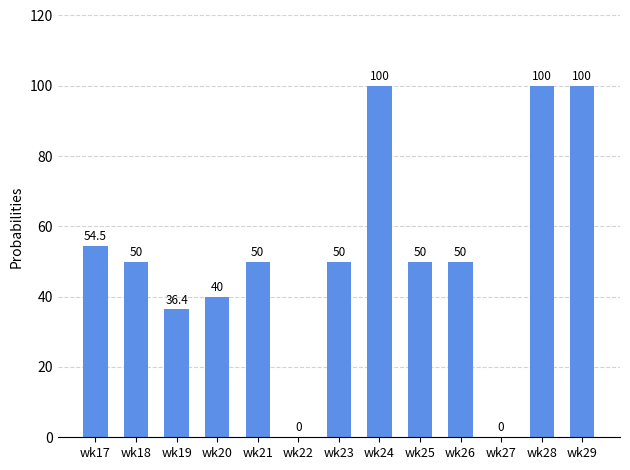

The chart shows a value of 153.9 at wk24. True or false?

False